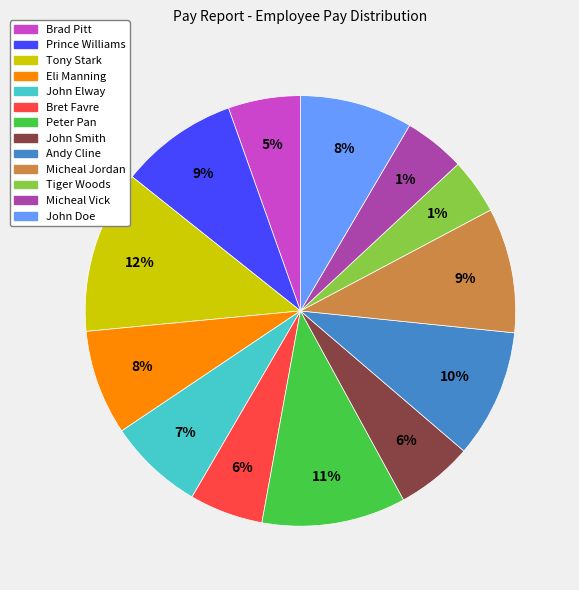

To the nearest percent, what percentage of the pie is John Doe?

8%